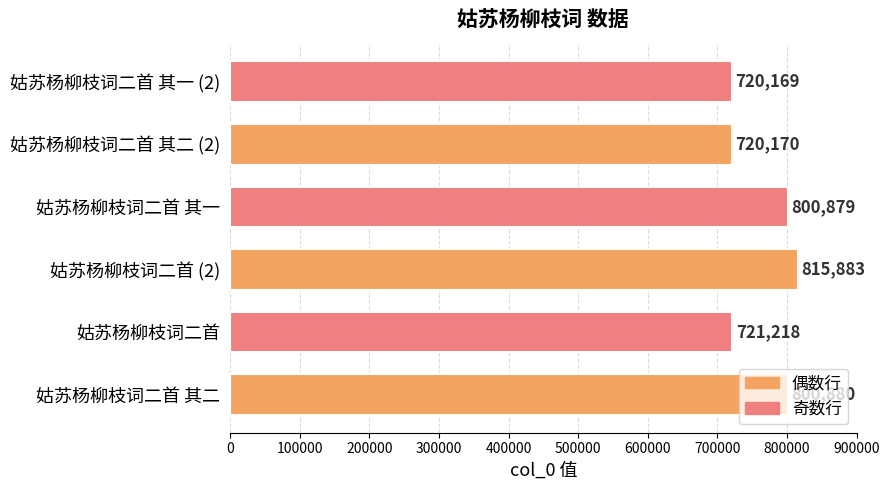

What is the greatest value displayed?

815883